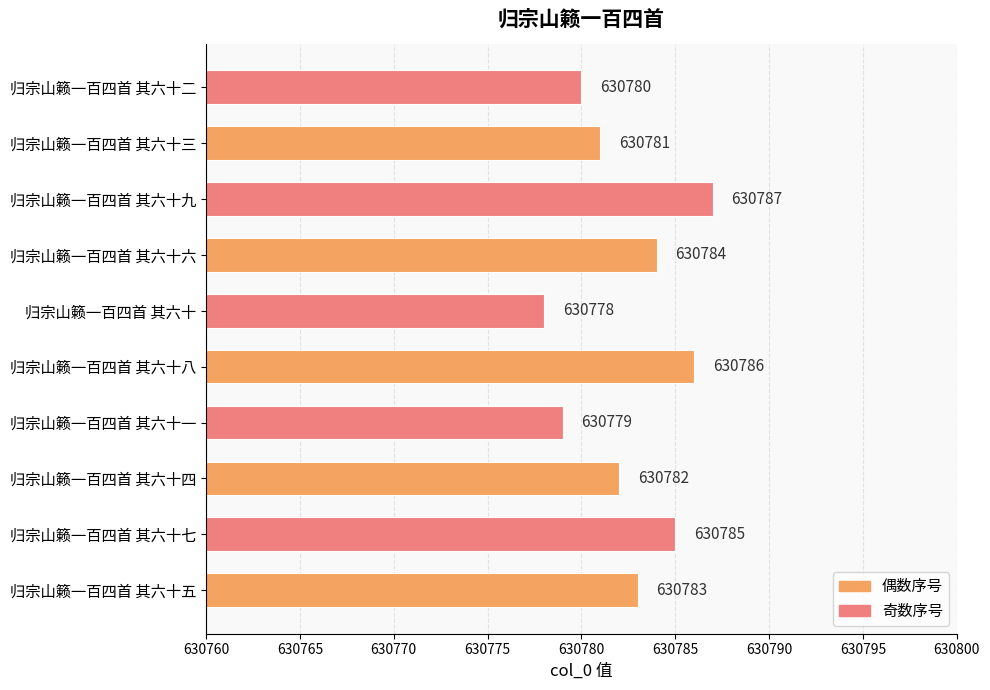

How many values are below 630783?

5